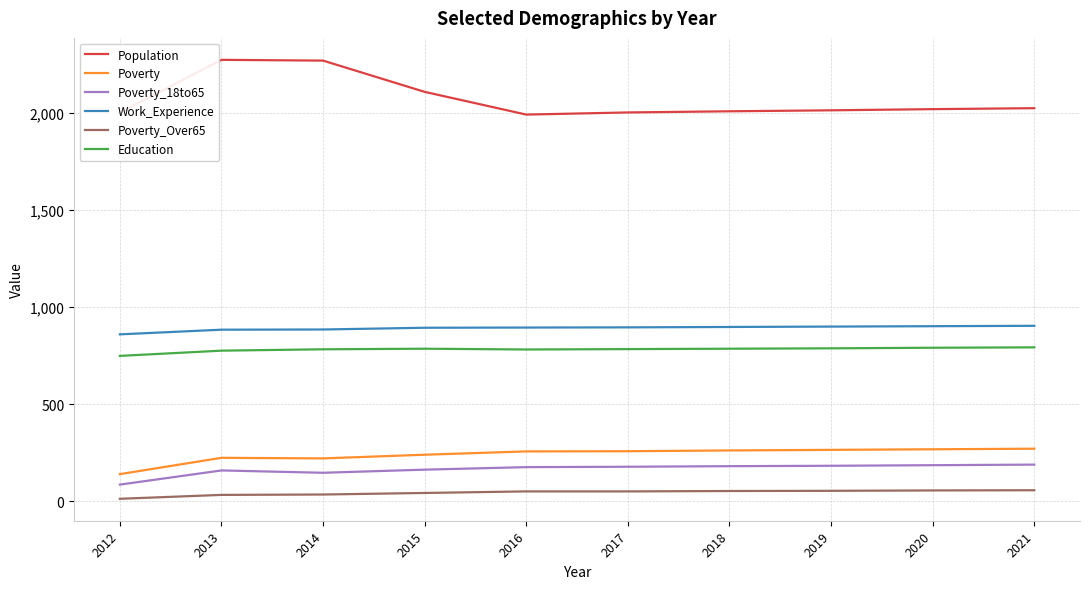

At 2013, list the series in order from largest to smallest.

Population, Work_Experience, Education, Poverty, Poverty_18to65, Poverty_Over65